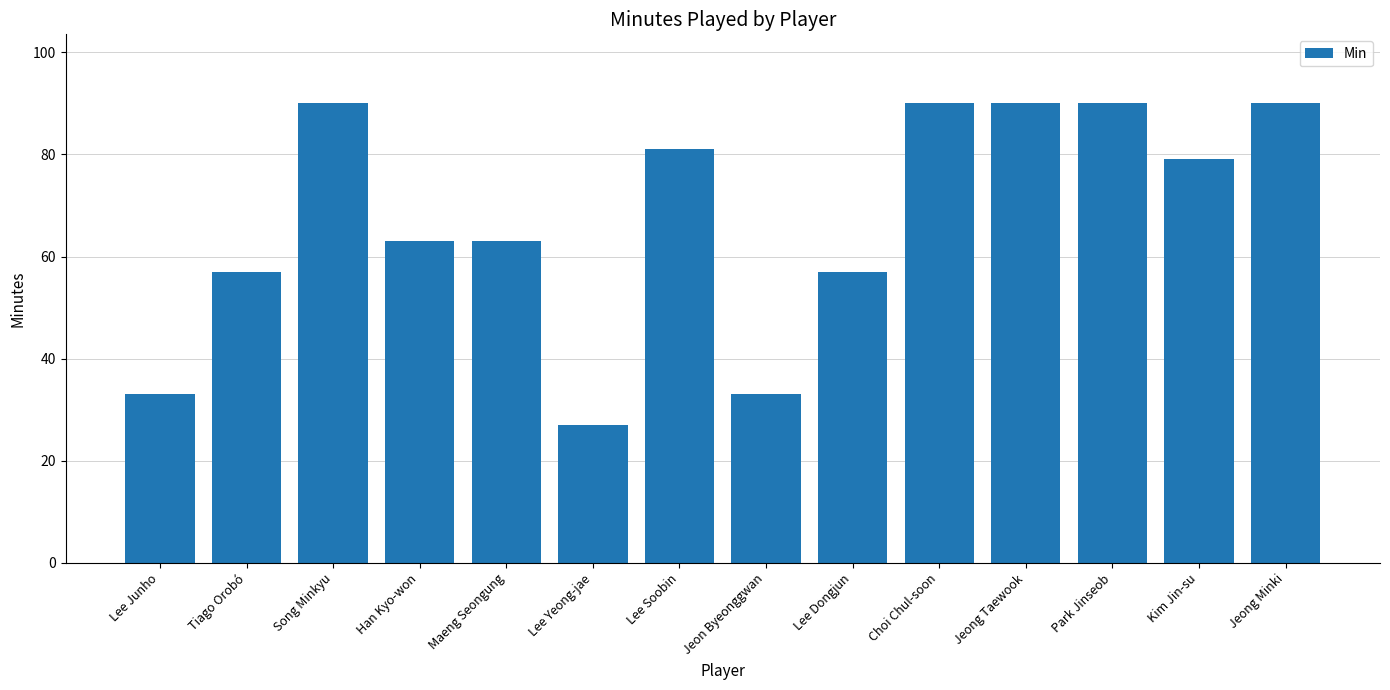

What is the change in value from Song Minkyu to Maeng Seongung?

-27